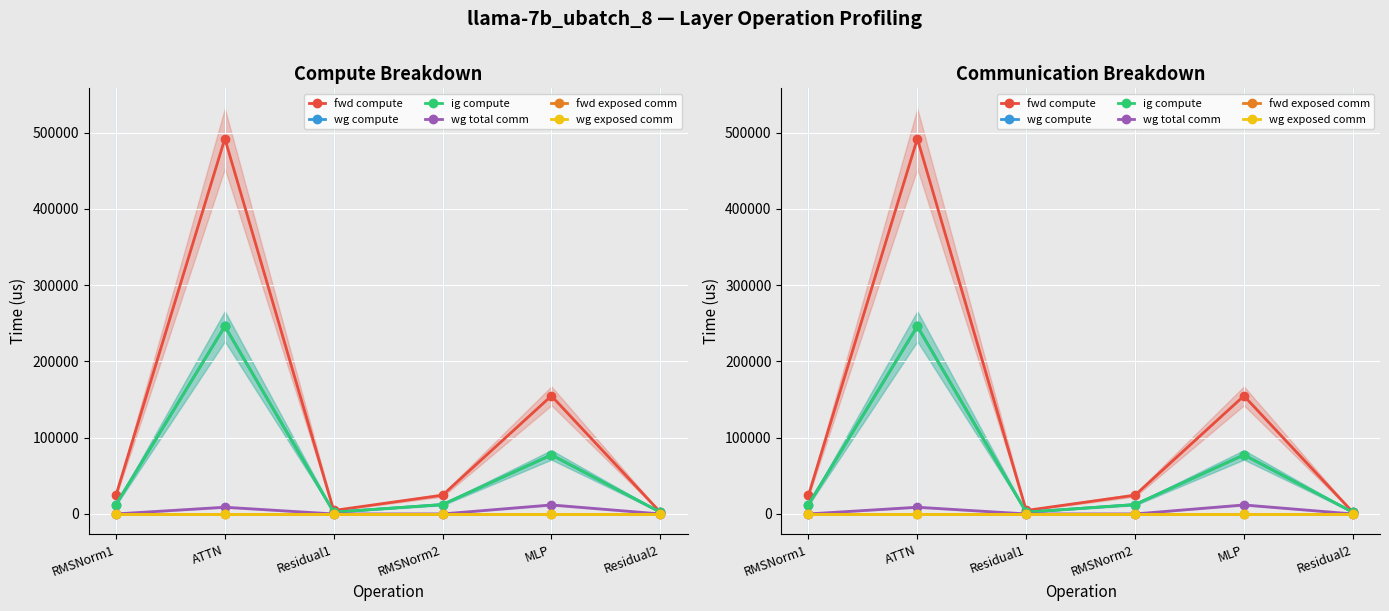

At which category does wg total comm reach its first local peak?

ATTN